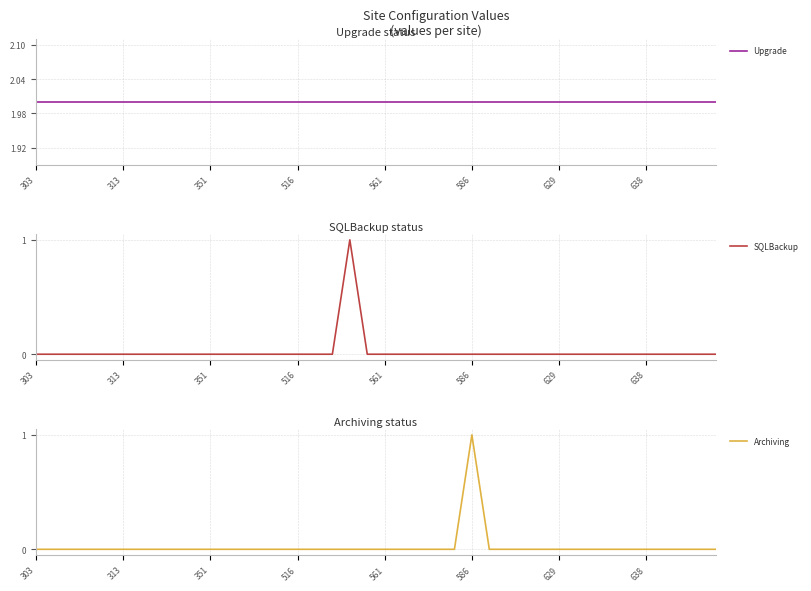

How many lines are shown in the chart?

3